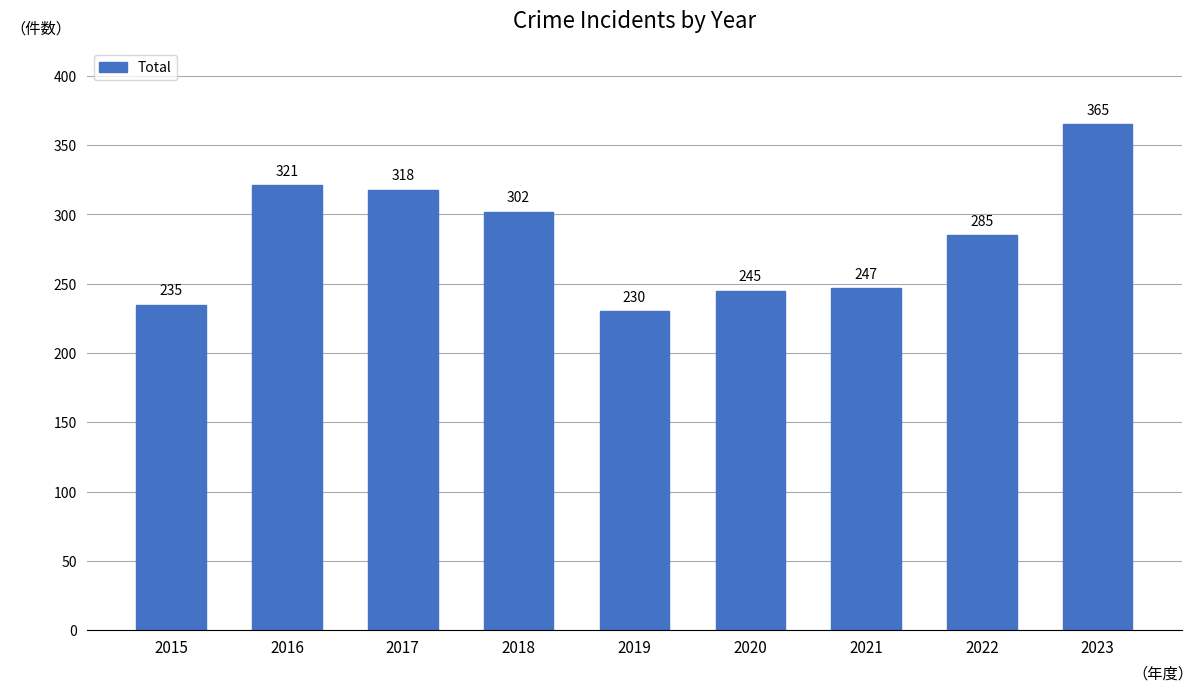

What is the value of the 1st bar from the left?

235